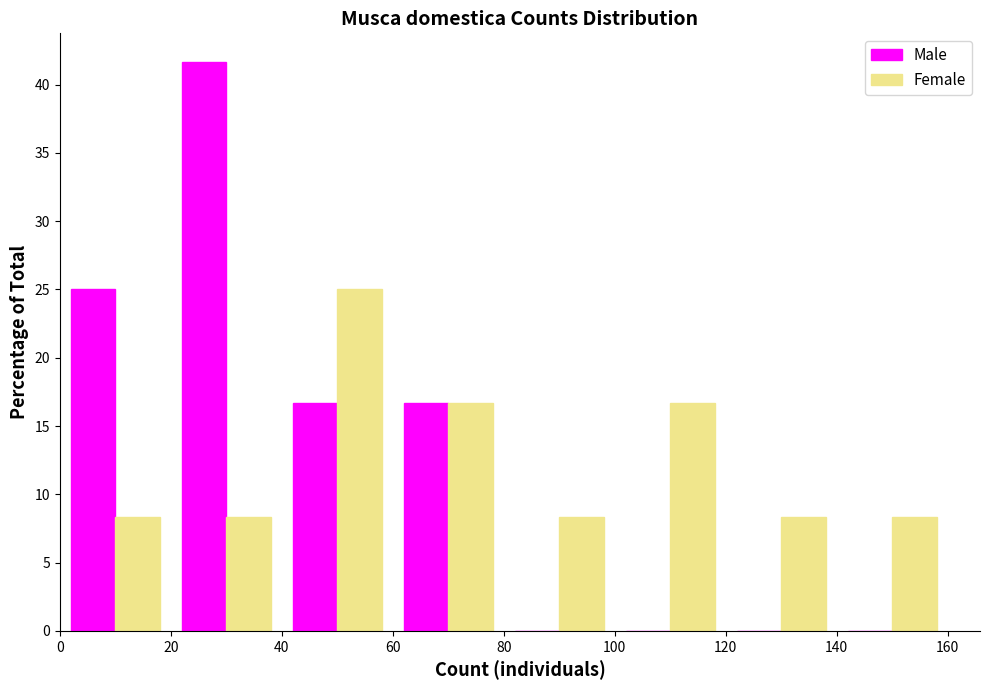

What is the height of the Male bar covering 60 to 80 on the x-axis? The values are not printed on the chart, so give them approximately, as read against the axis.

16.5